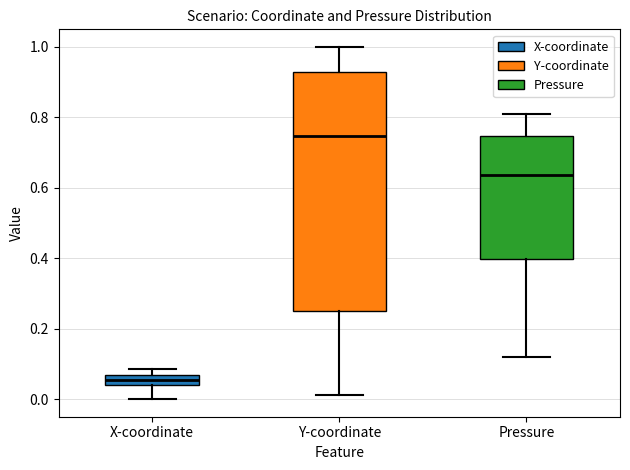

Where is the lower edge of the box for X-coordinate on the y-axis? The values are not printed on the chart, so give them approximately, as read against the axis.

0.04